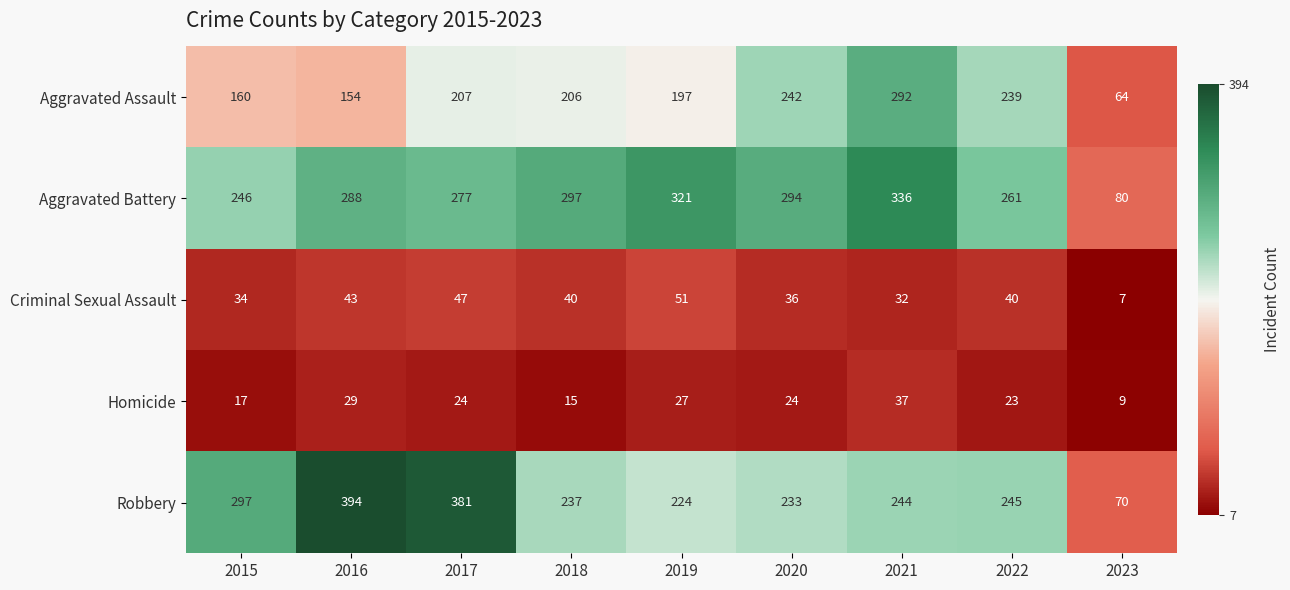

At which category is the sum across all series the highest?

2021